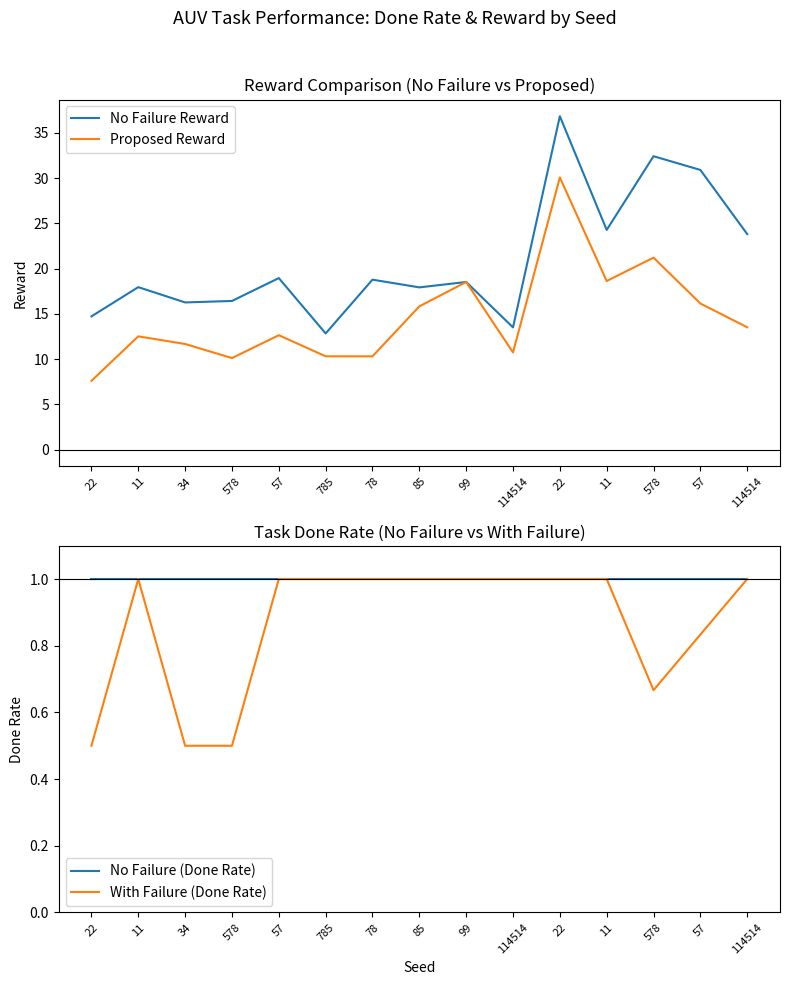

What is the lowest value of the Proposed Reward series?

7.6